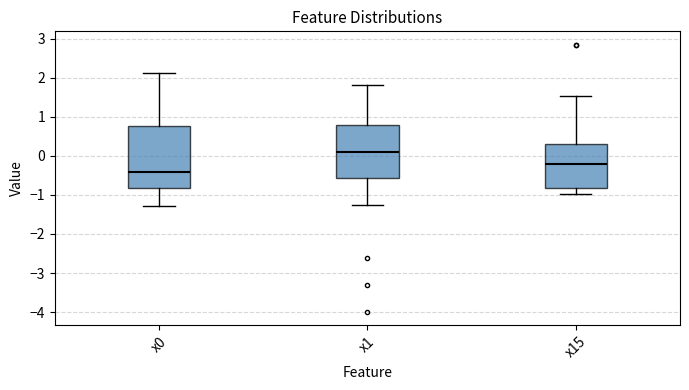

Reading left to right, transcribe this box plot: for each box, give where its median line is, the range the box spans, and where its two whiskers end, as read against the y-axis. The values are not printed on the chart, so give them approximately, as read against the axis.

x0: median -0.4, box -0.8 to 0.8, whiskers -1.3 to 2.1
x1: median 0.1, box -0.6 to 0.8, whiskers -1.3 to 1.8
x15: median -0.2, box -0.8 to 0.3, whiskers -1.0 to 1.5